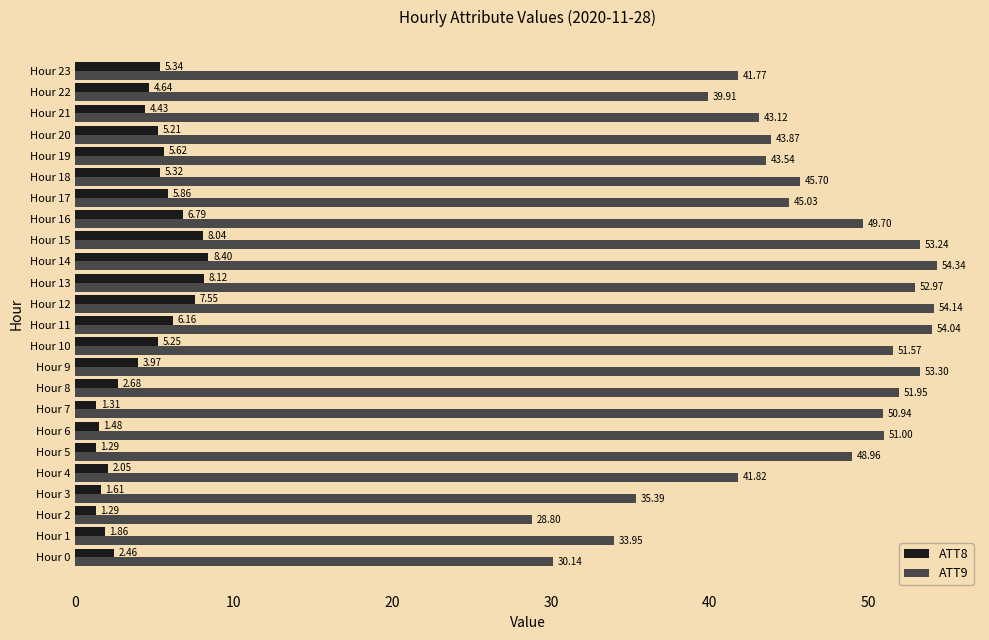

At which category does the chart reach its peak across all series?

Hour 14